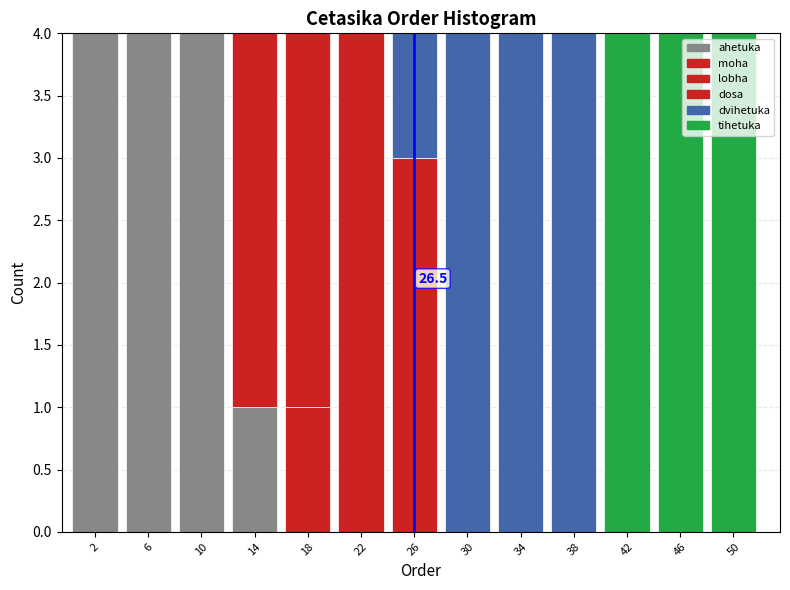

Are the bars horizontal?

No